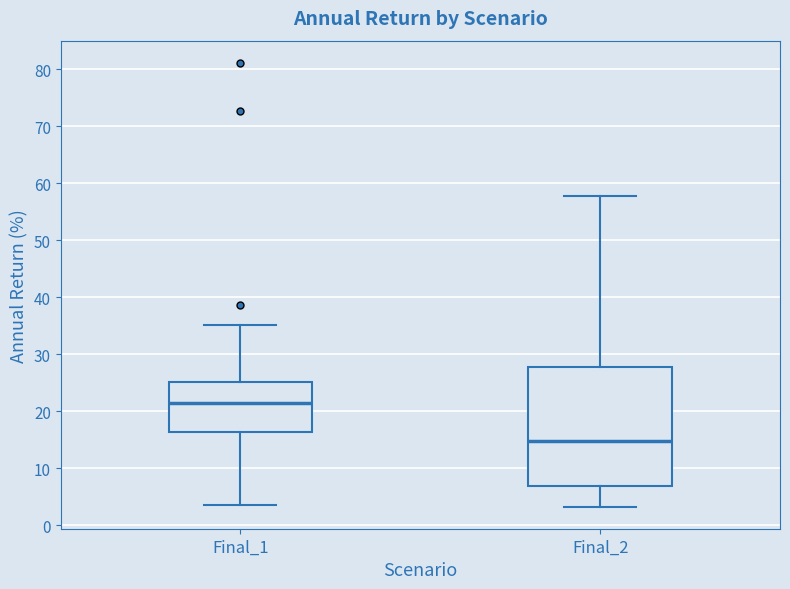

Reading left to right, transcribe this box plot: for each box, give where its median line is, the range the box spans, and where its two whiskers end, as read against the y-axis. The values are not printed on the chart, so give them approximately, as read against the axis.

Final_1: median 21, box 16 to 25, whiskers 4 to 35
Final_2: median 15, box 7 to 28, whiskers 3 to 58